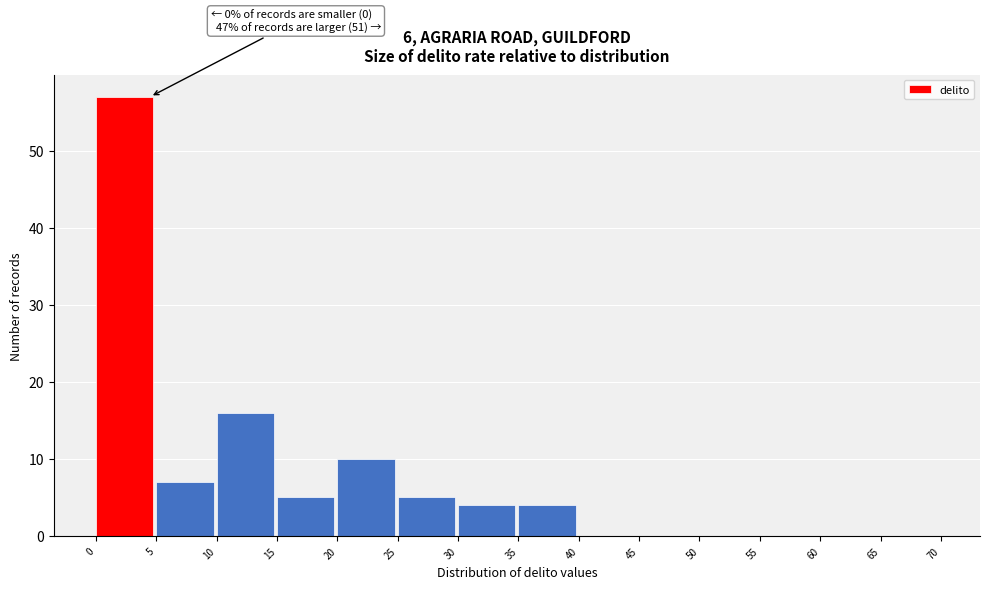

Which range on the x-axis has the tallest bar?

0 to 5